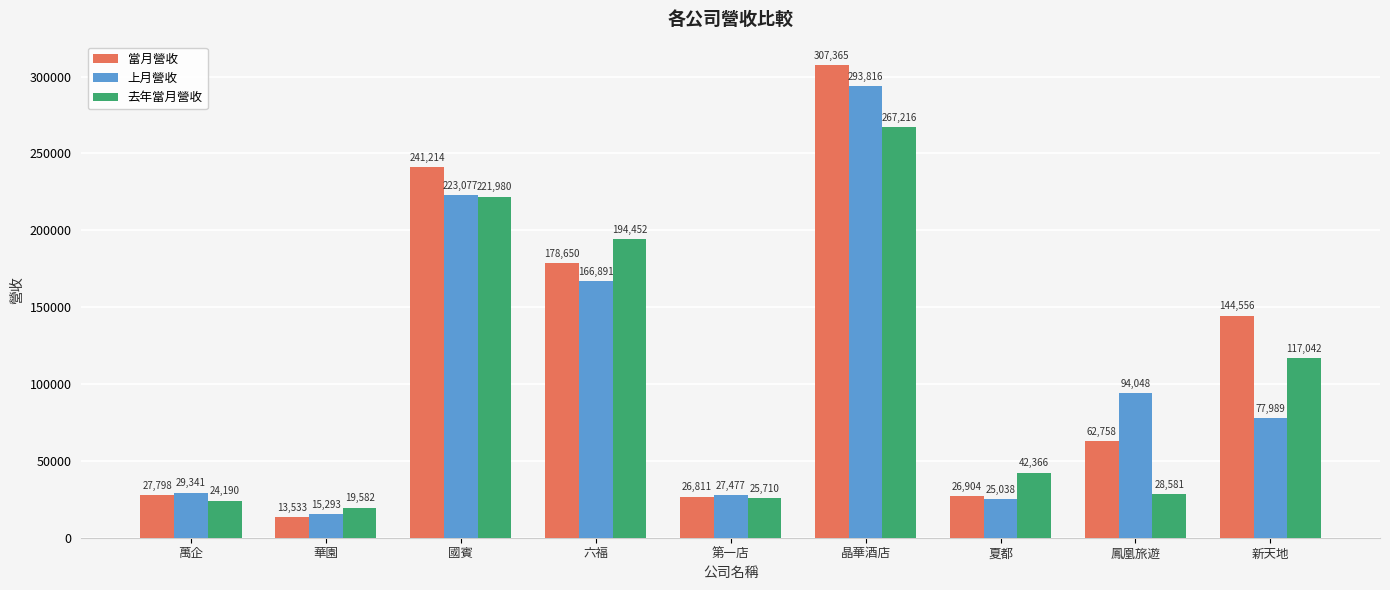

What are all the series names shown in the legend?

當月營收, 上月營收, 去年當月營收